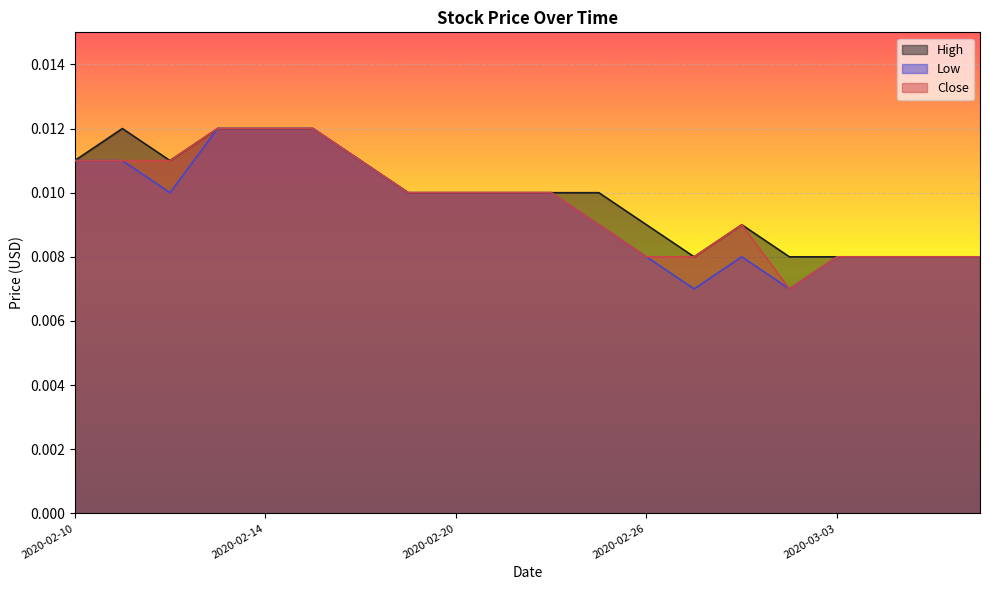

At which category is the sum across all series the highest?

2020-02-13